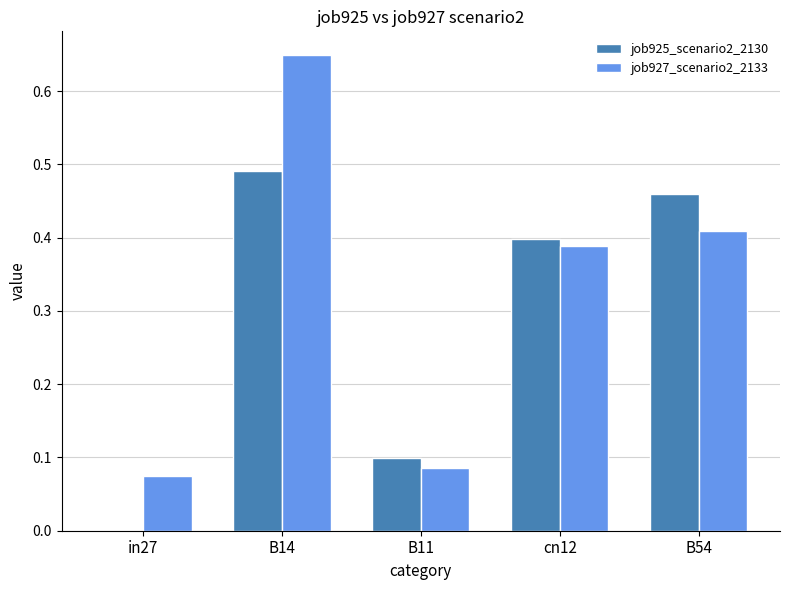

Which series changed the most between B14 and cn12?

job927_scenario2_2133